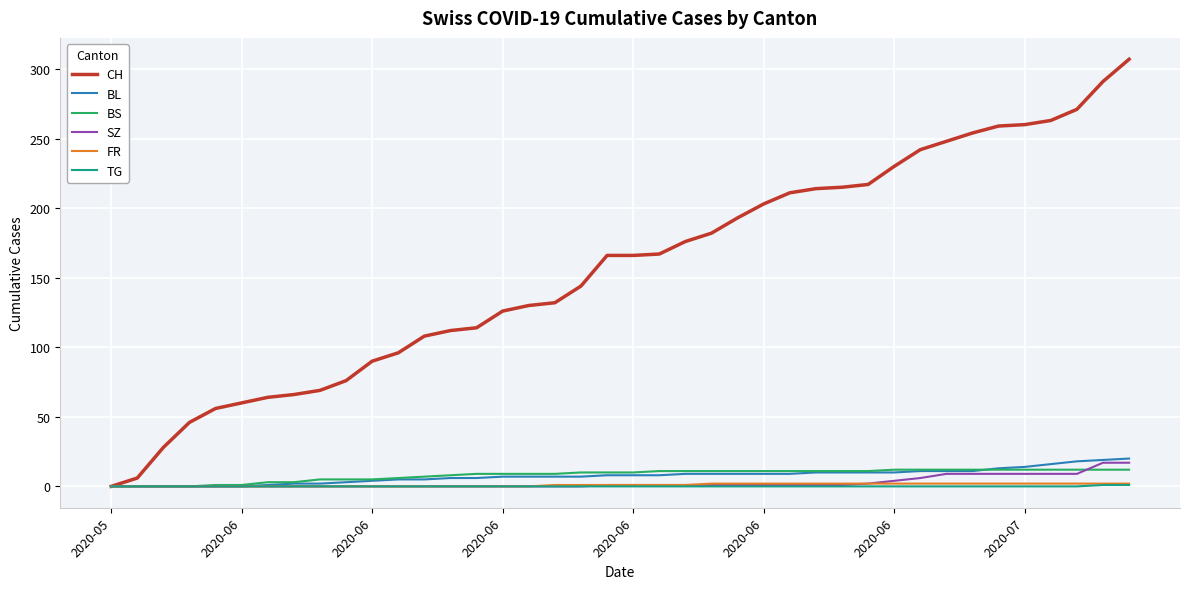

What is the highest value of the SZ series?

17